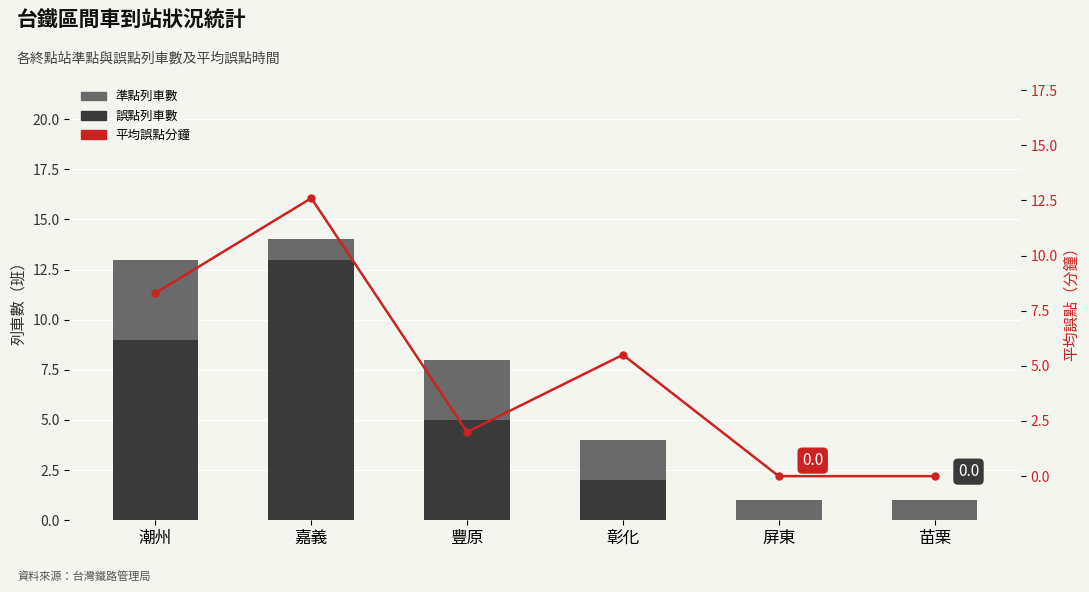

Reading right to left, list all the values displayed in this chart.

誤點列車數: 苗栗=0.0	屏東=0.0	彰化=2.0	豐原=5.0	嘉義=13.0	潮州=9.0
準點列車數: 苗栗=1.0	屏東=1.0	彰化=2.0	豐原=3.0	嘉義=1.0	潮州=4.0
平均誤點分鐘: 苗栗=0.0	屏東=0.0	彰化=5.5	豐原=2.0	嘉義=12.6	潮州=8.3